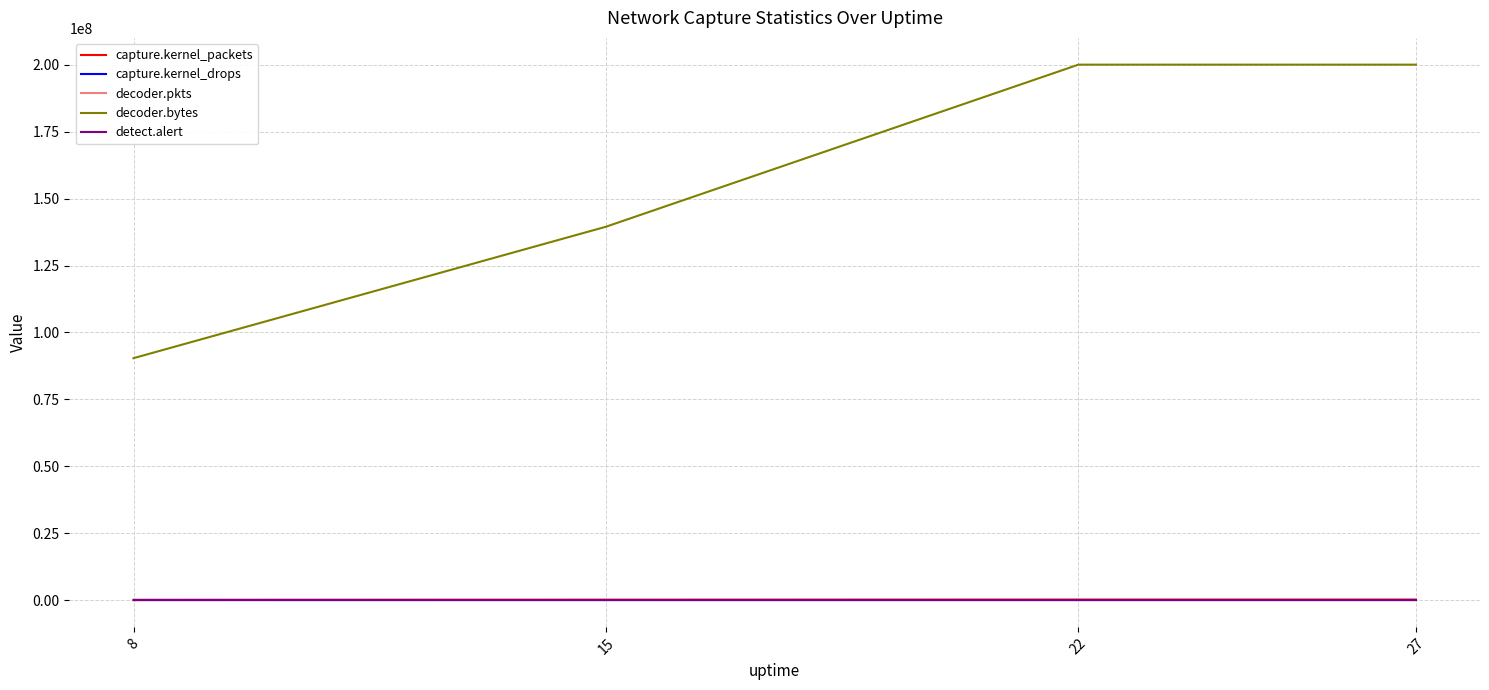

True or false: decoder.pkts and capture.kernel_drops intersect in this chart.

False